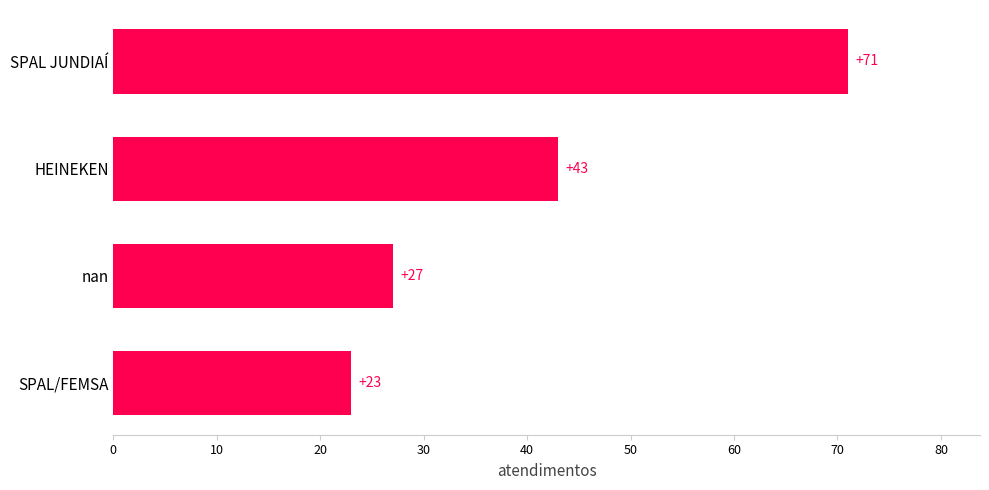

What is the difference between the values at HEINEKEN and nan?

16